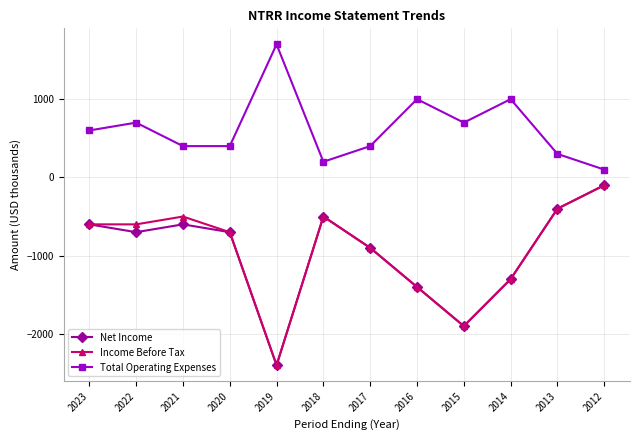

What is the difference between the second highest and second lowest values in the Total Operating Expenses series?

800